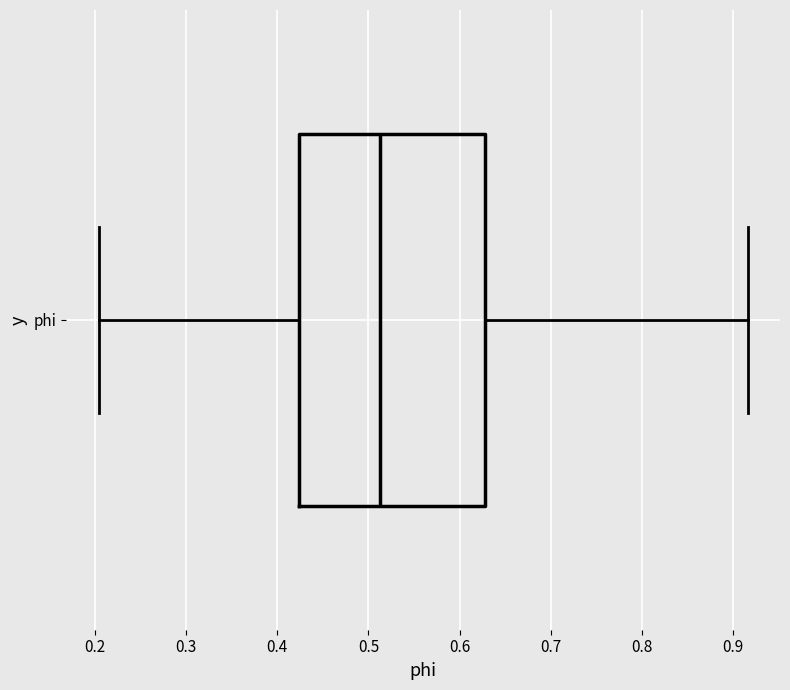

Transcribe this box plot: give where the median line is, the range the box spans, and where the two whiskers end, as read against the x-axis. The values are not printed on the chart, so give them approximately, as read against the axis.

median 0.51, box 0.42 to 0.63, whiskers 0.20 to 0.92